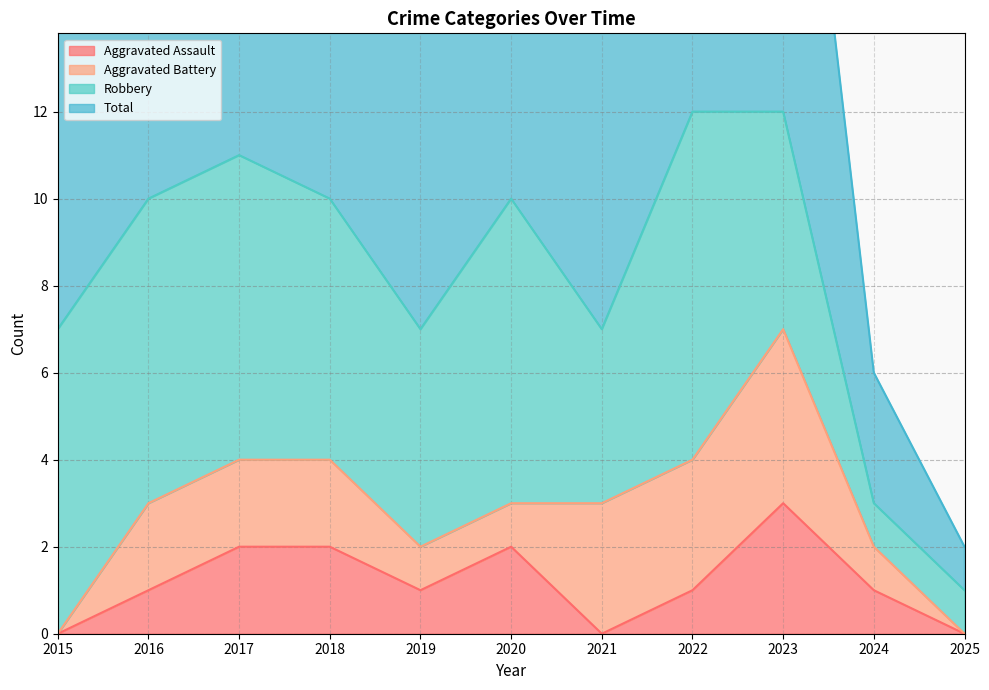

What value does the Total series have at 2023, to the nearest 5?

10